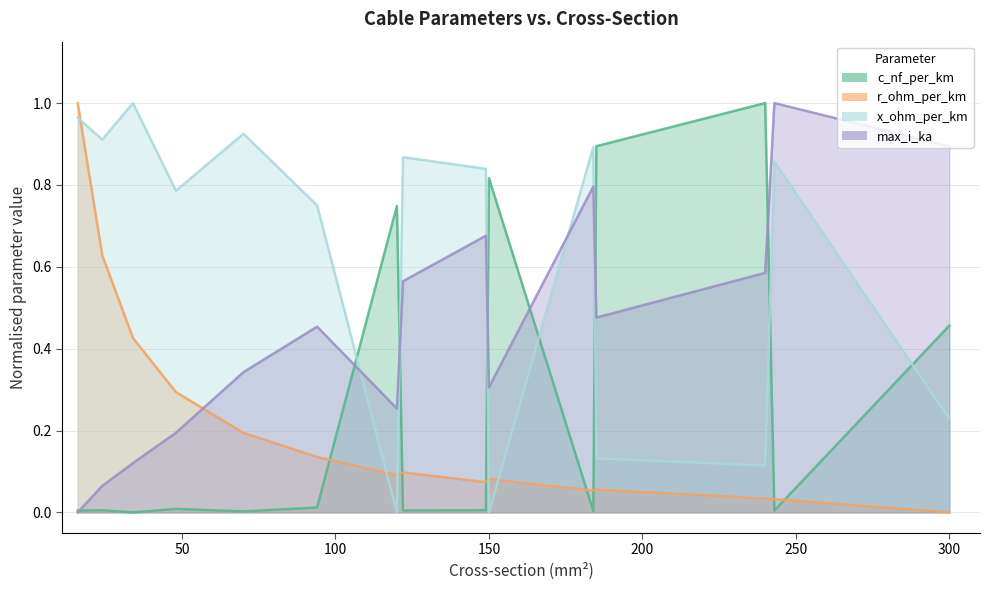

In r_ohm_per_km, how many points are higher than both neighbors (excluding endpoints)?

3